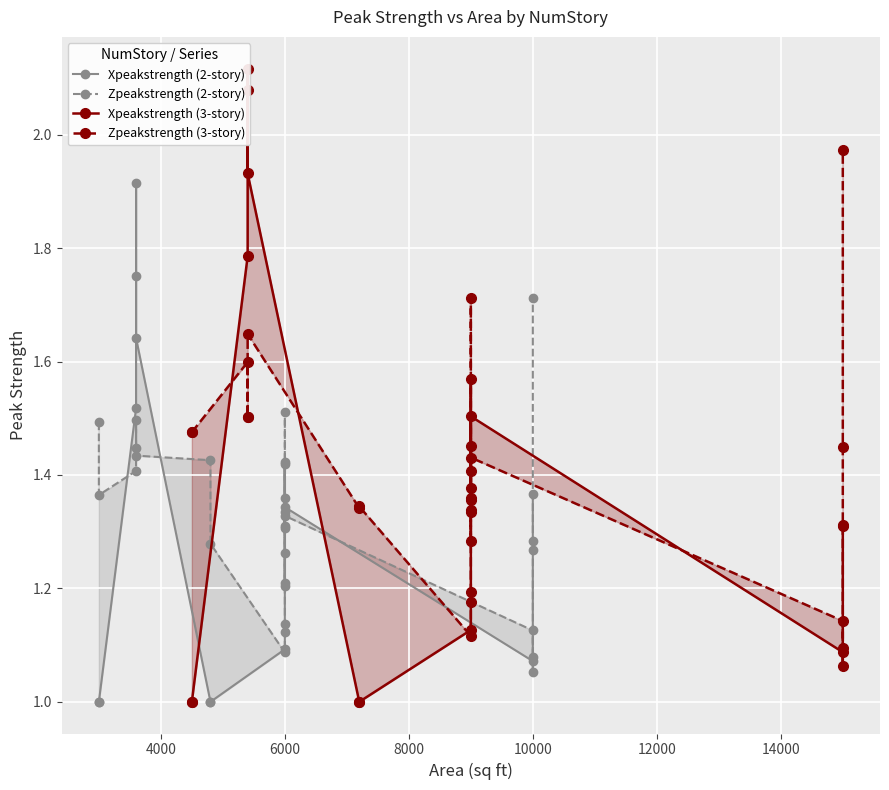

How many lines are shown in the chart?

4